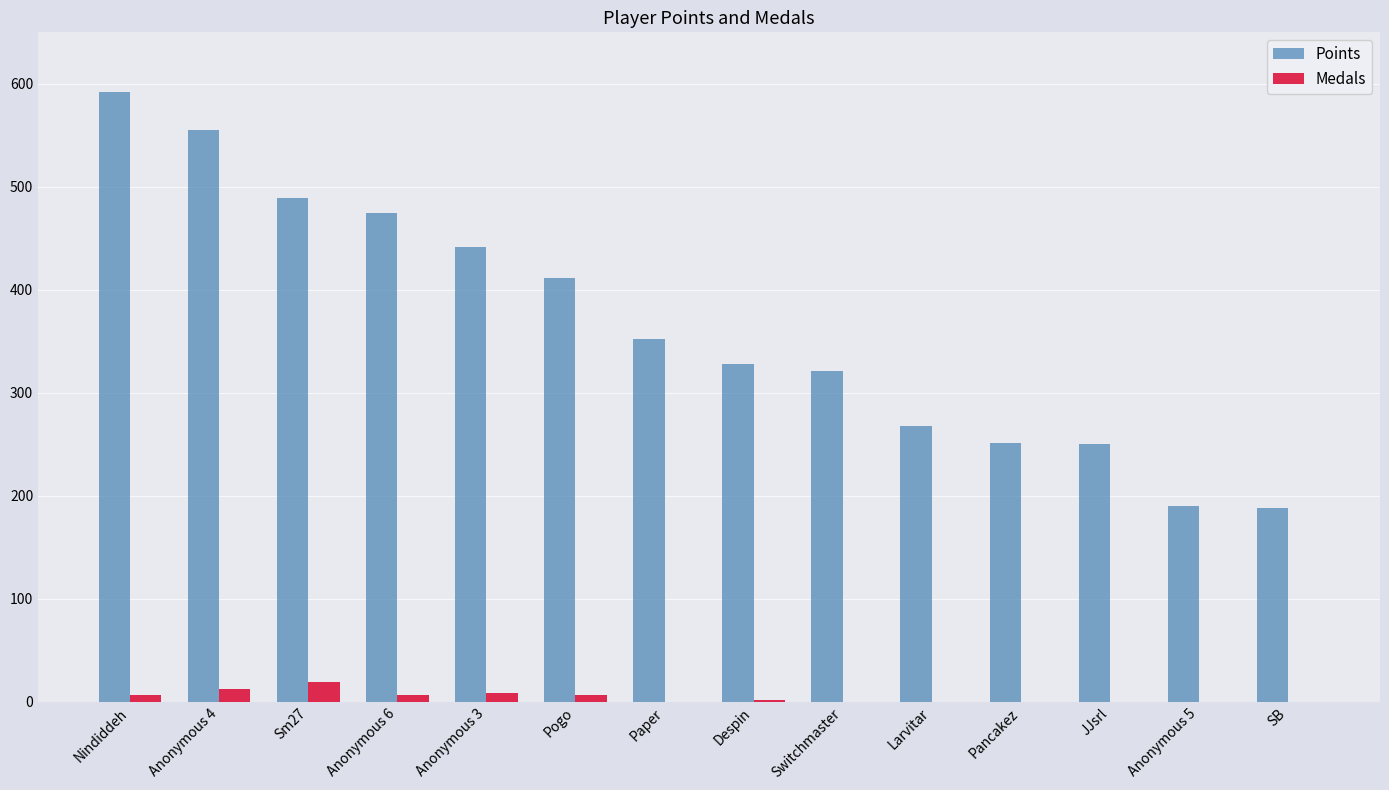

What is the maximum value for Medals?

19